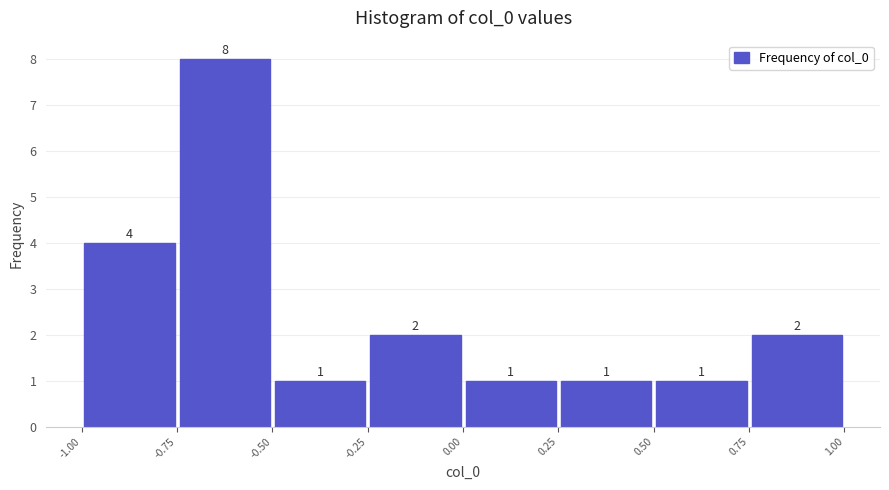

What is the height of the bar covering -0.75 to -0.50 on the x-axis?

8